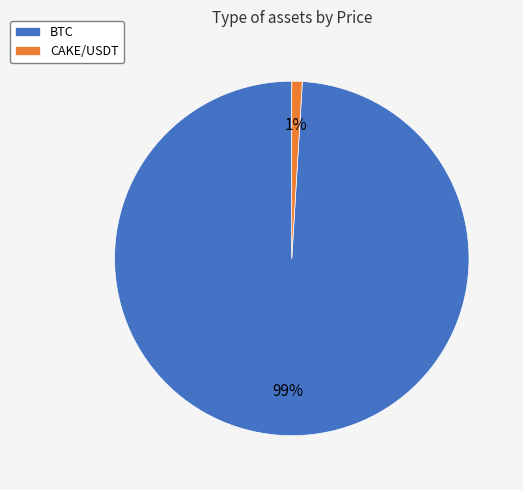

How many segments does this pie chart have?

2